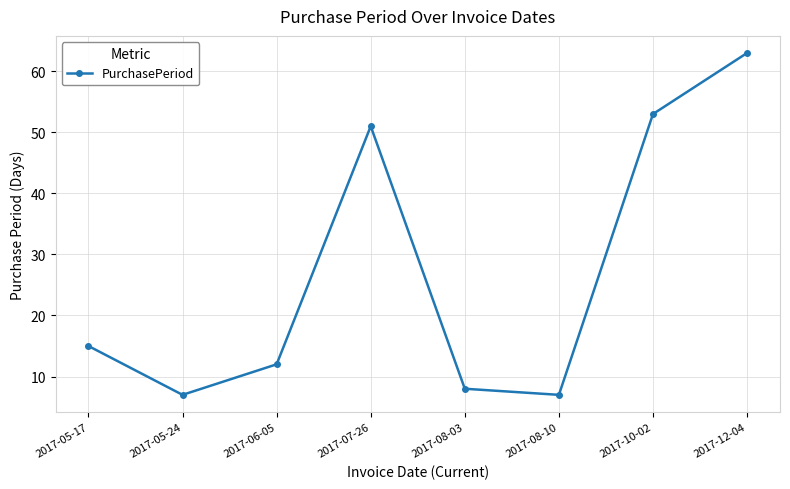

How many points are lower than both their immediate neighbors (excluding endpoints)?

2